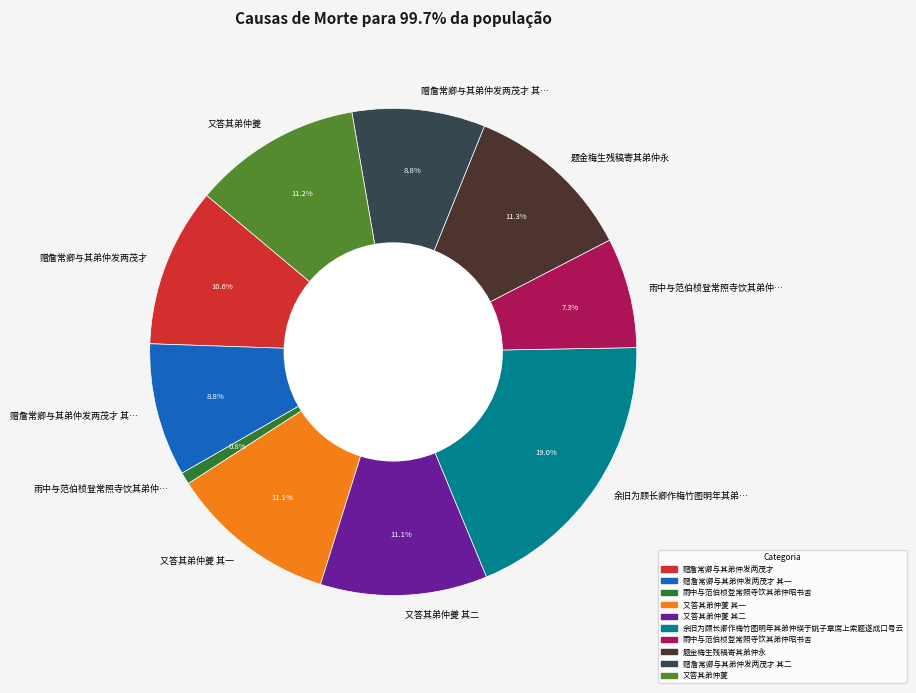

How many slices are in this pie chart?

10